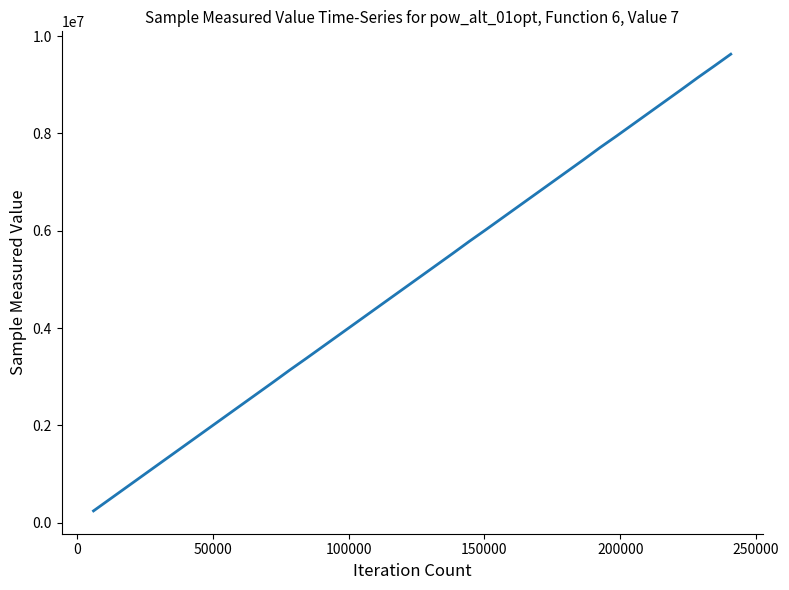

What is the difference between the maximum and minimum values?

9388080